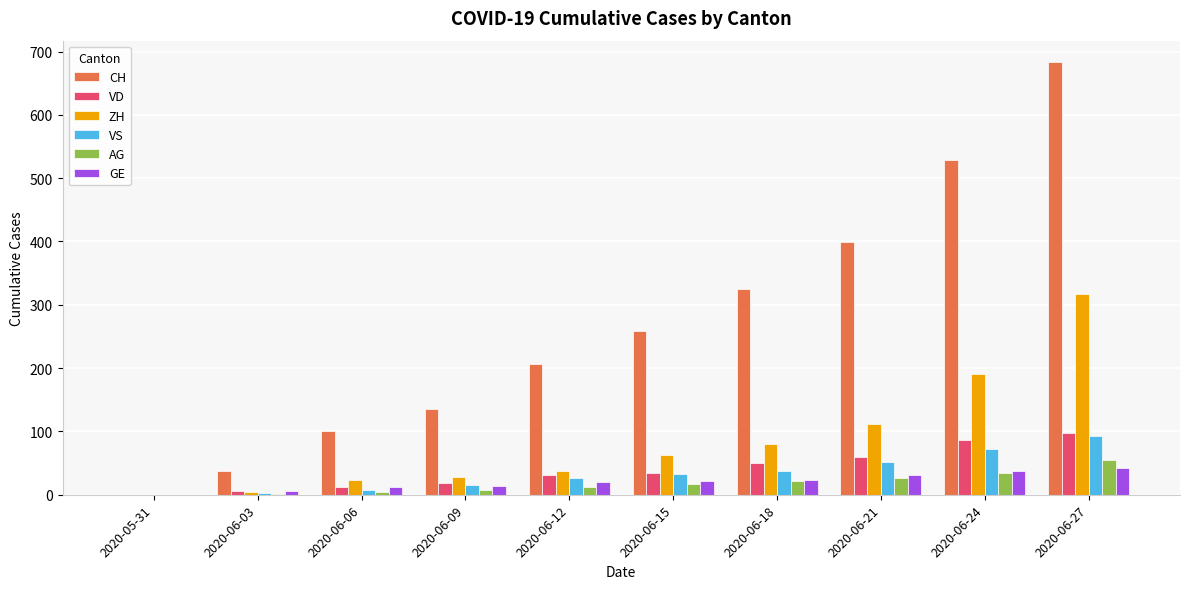

The AG series shows 21 at 2020-06-18. True or false?

True